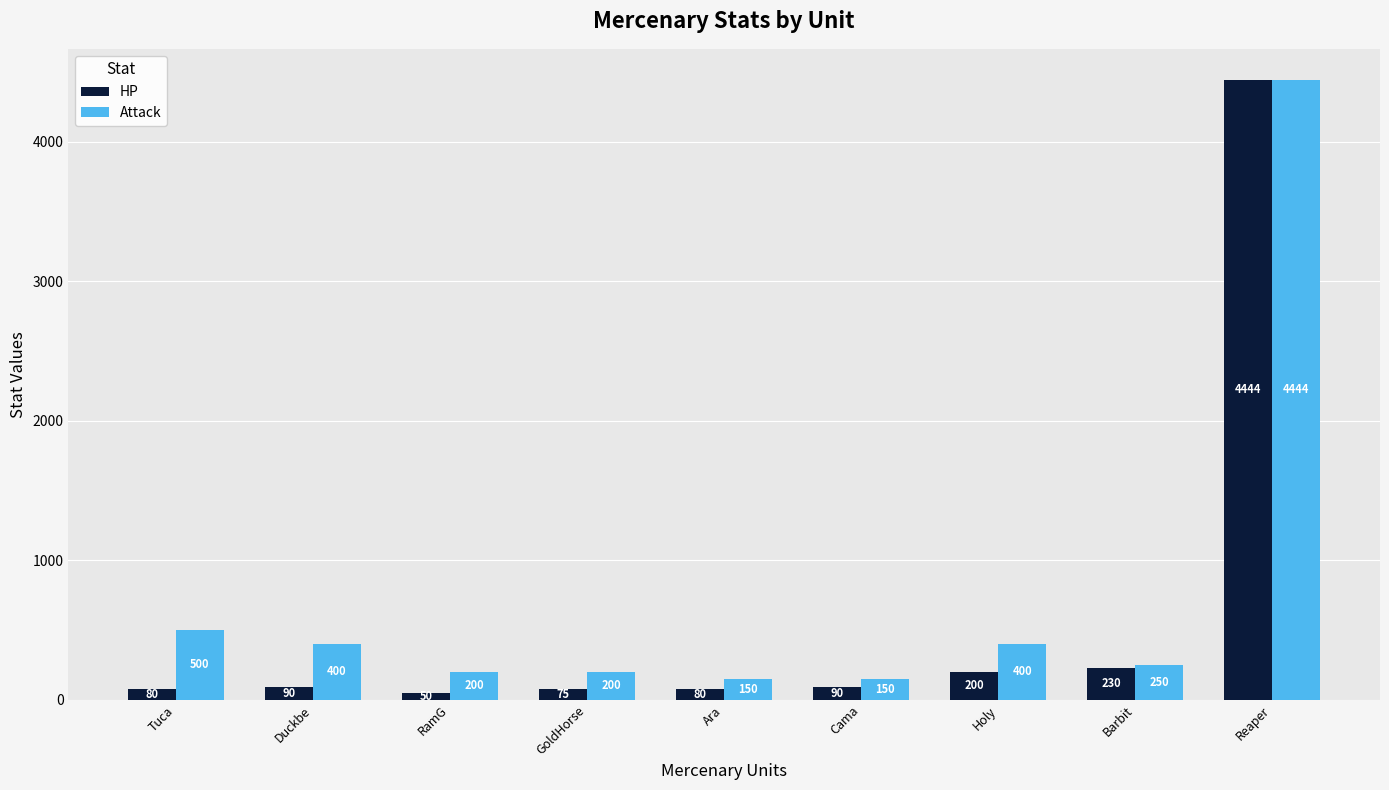

What is the maximum value for Attack?

4444